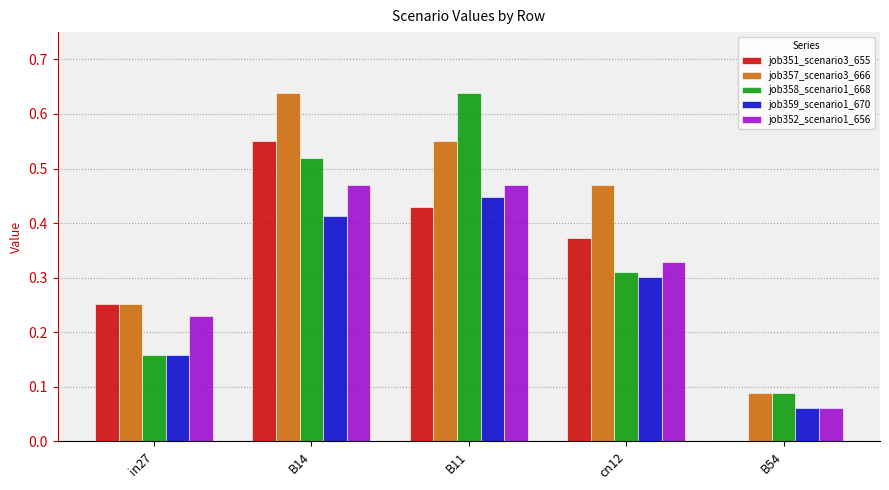

What is the sum of all job352_scenario1_656 values?

1.6